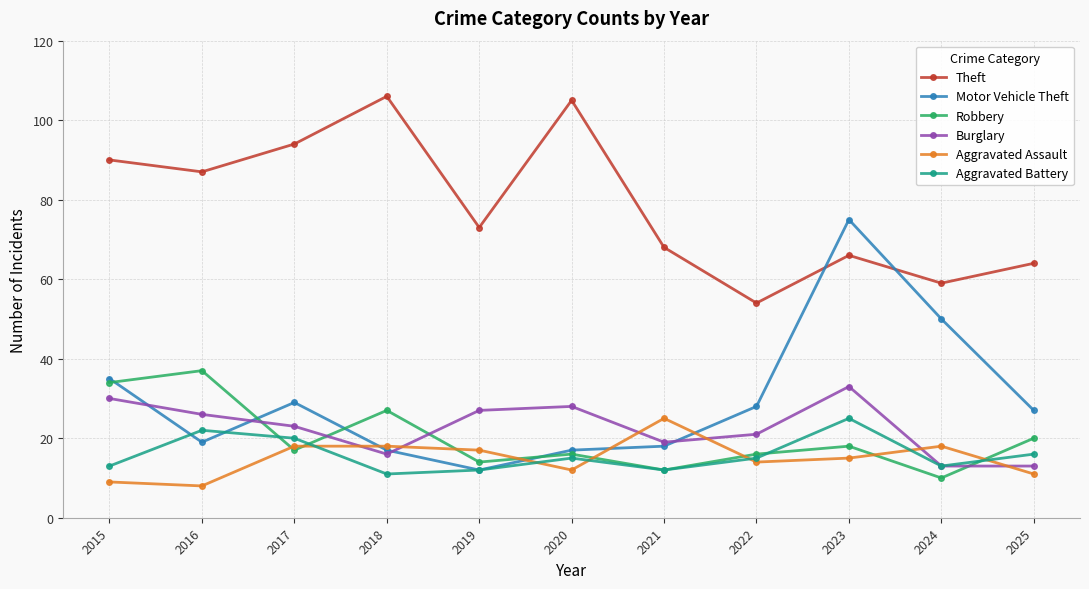

True or false: Aggravated Assault has a value of 6 at 2023.

False